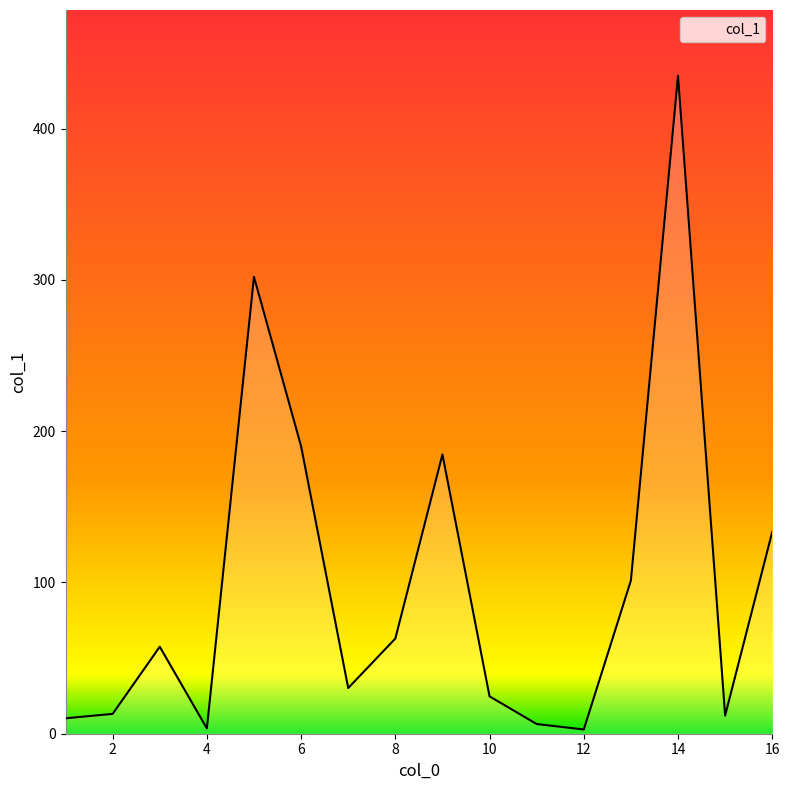

What is the greatest value displayed?

434.9